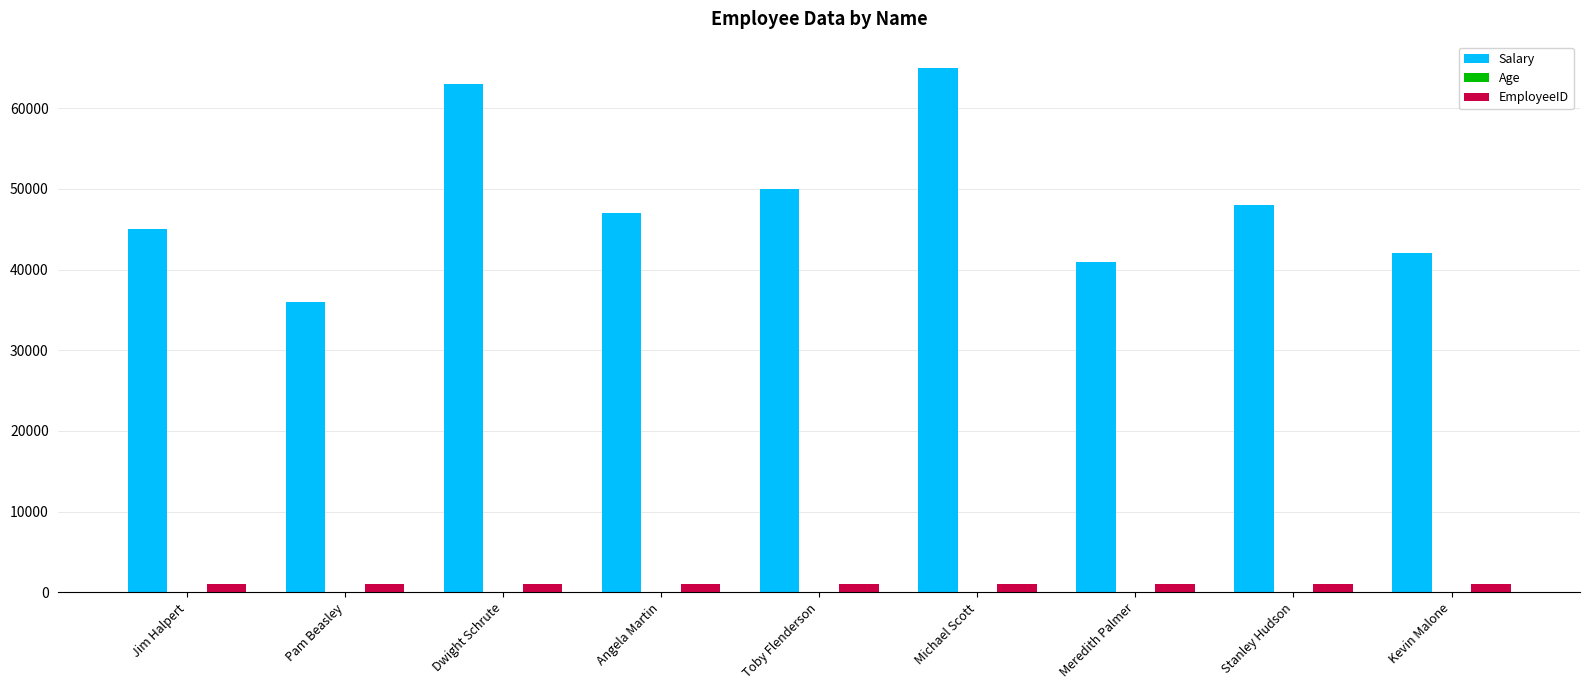

Which series has the largest total across all categories?

Salary